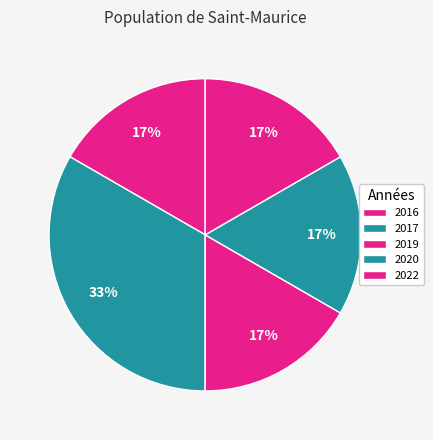

Count the number of slices in the pie.

5